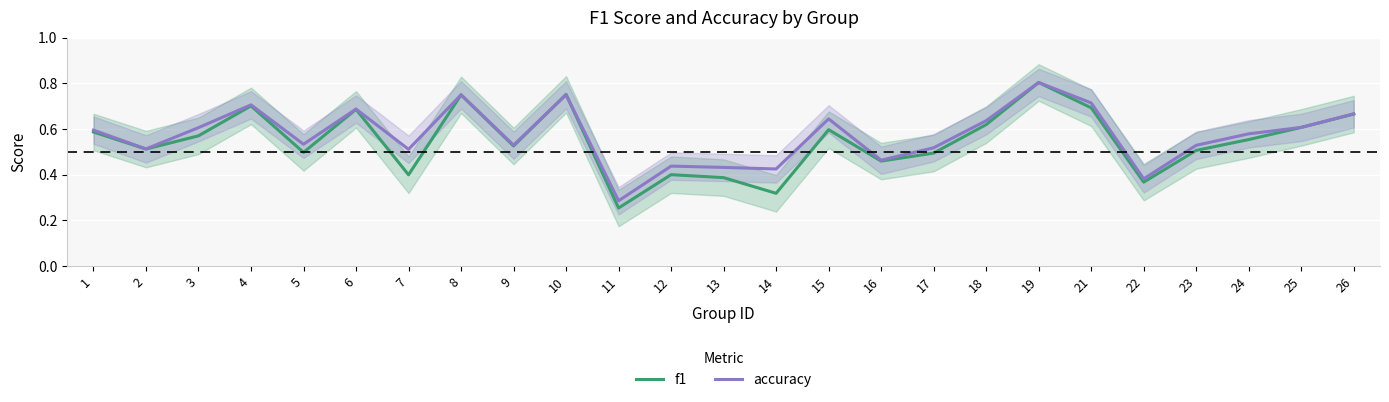

At which category is the sum across all series the highest?

19